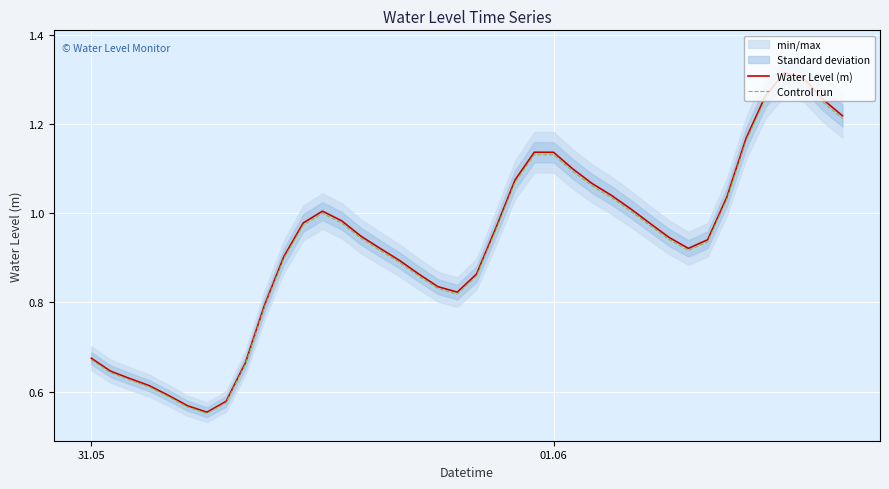

How many lines are shown in the chart?

2